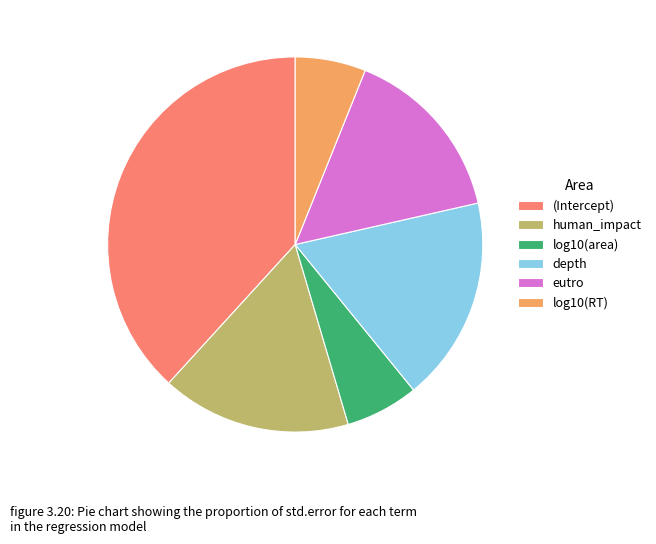

Which has a higher value, log10(area) or depth?

depth